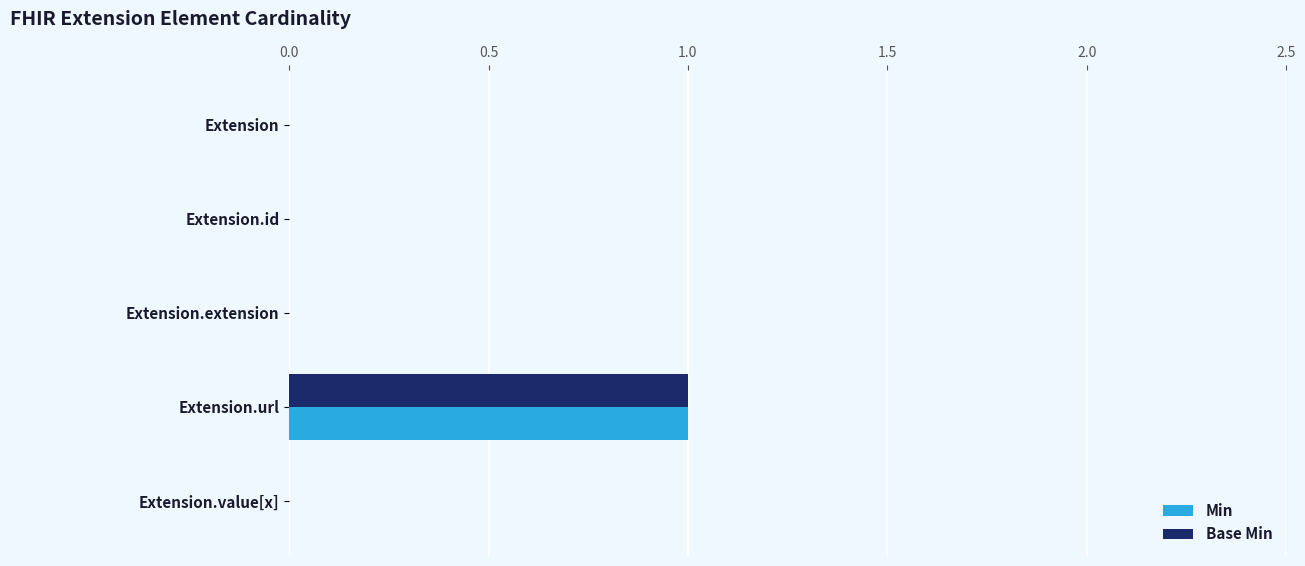

The value of Min at Extension.extension is 1. True or false?

False